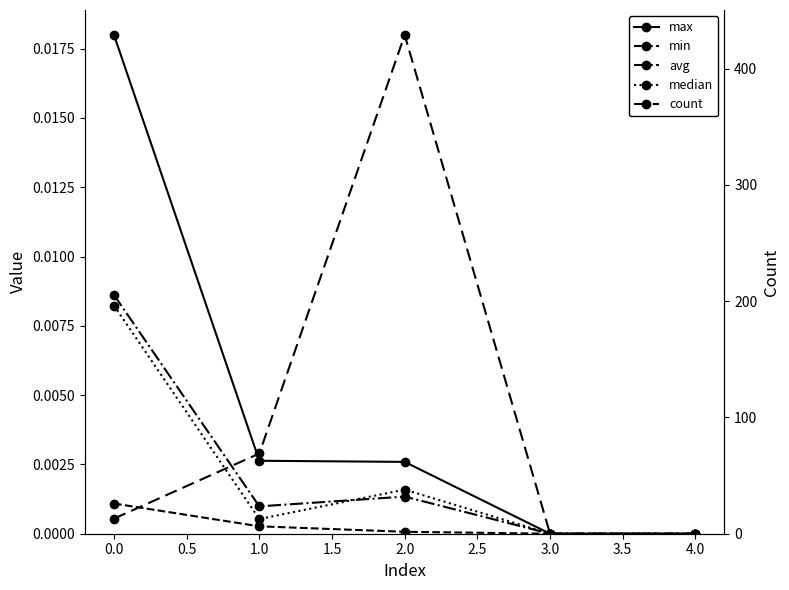

True or false: count and median cross at least once.

False